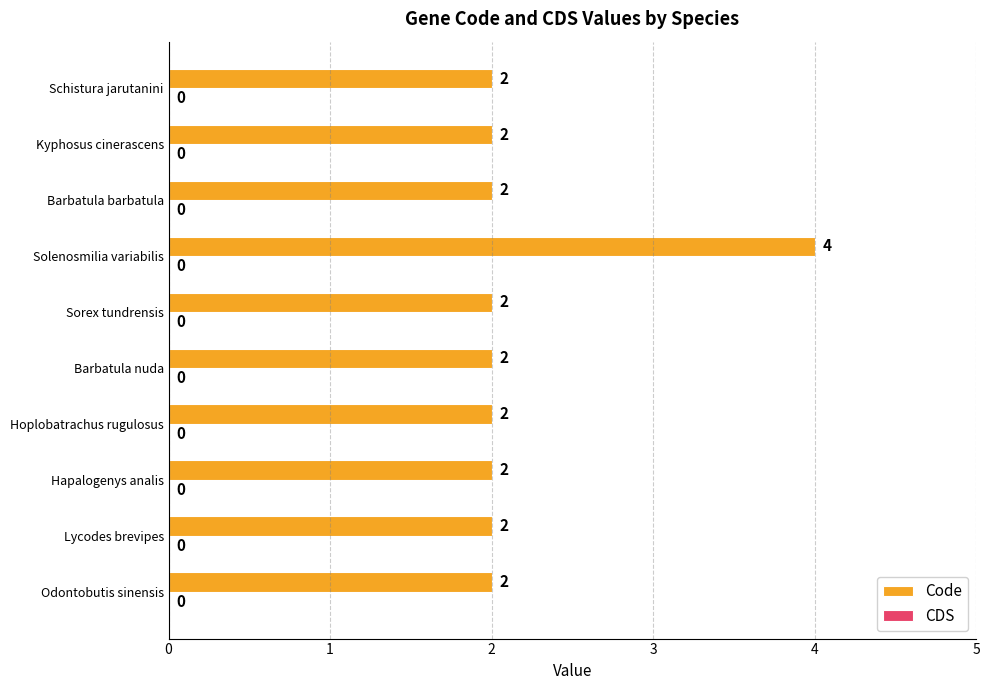

Approximately how many times larger is the value at Odontobutis sinensis compared to Solenosmilia variabilis?

0.5